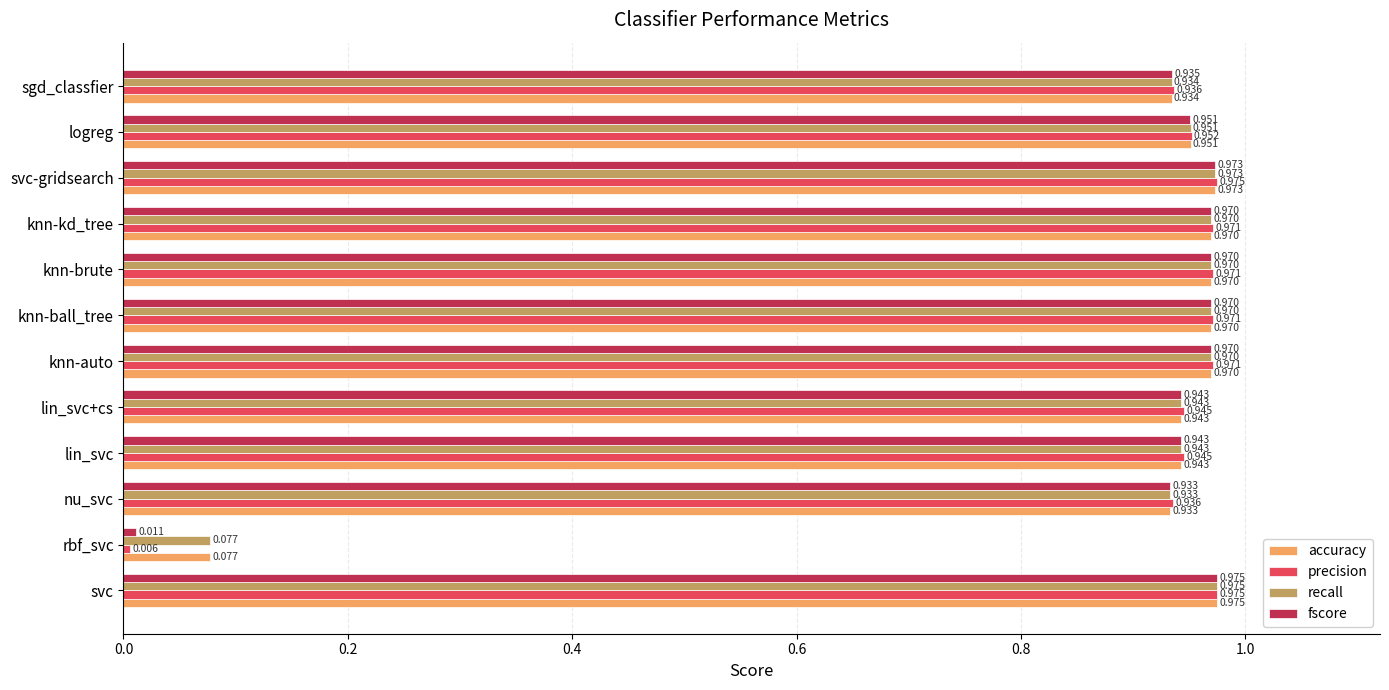

At which category does the chart reach its peak across all series?

svc